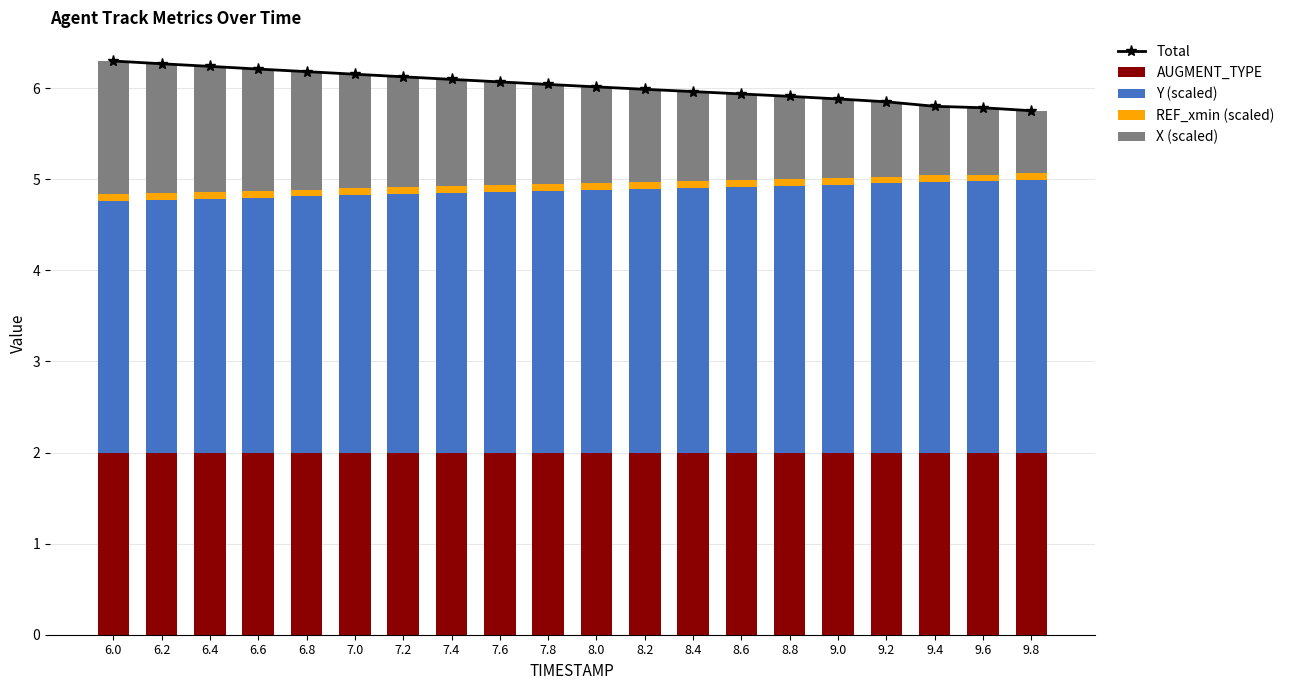

What is the sum of the REF_xmin (scaled) values at 6.8 and 9.8?

0.1